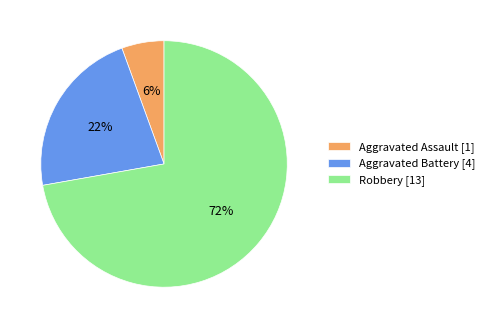

How many segments does this pie chart have?

3